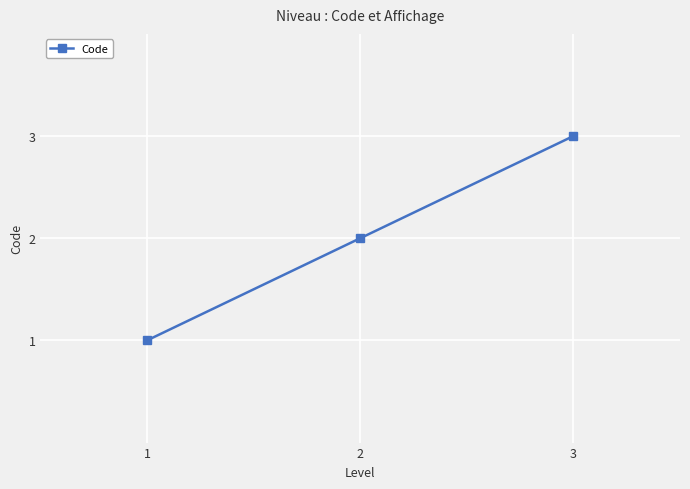

Is it true that the value at 3 is 5?

False